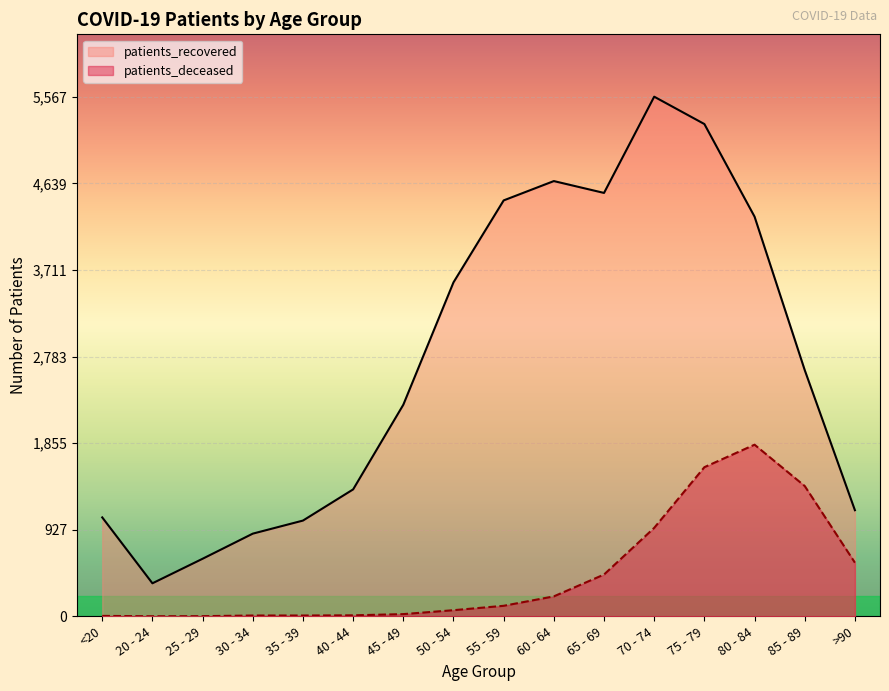

True or false: patients_deceased and patients_recovered cross at least once.

False